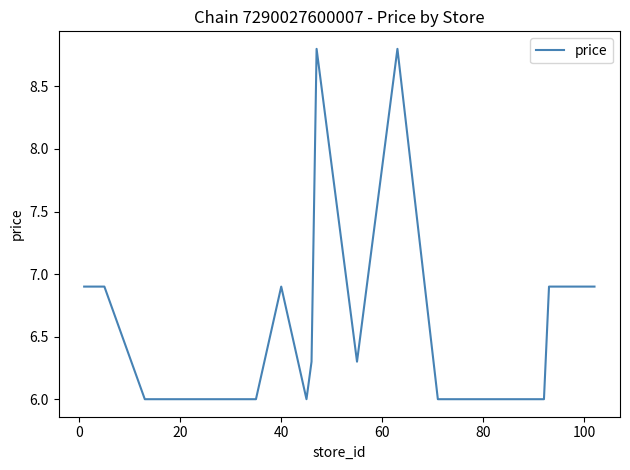

What is the maximum value shown in the chart?

8.8